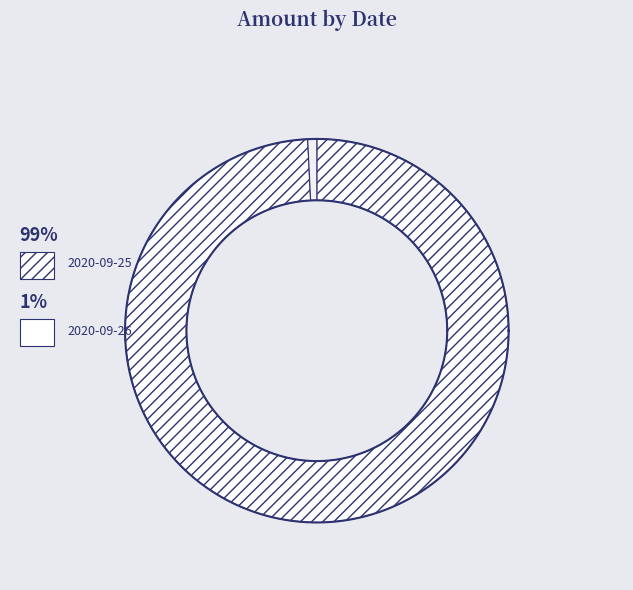

How many segments does this pie chart have?

2